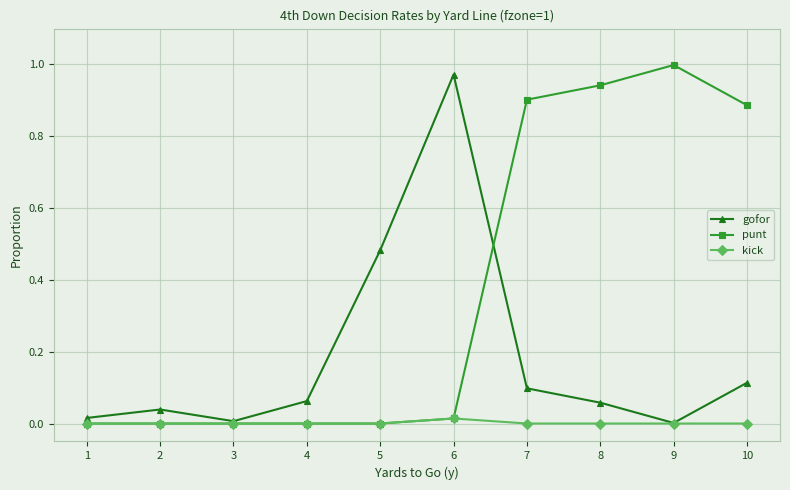

Is the value of kick at 9 greater than the value of punt at 10?

No